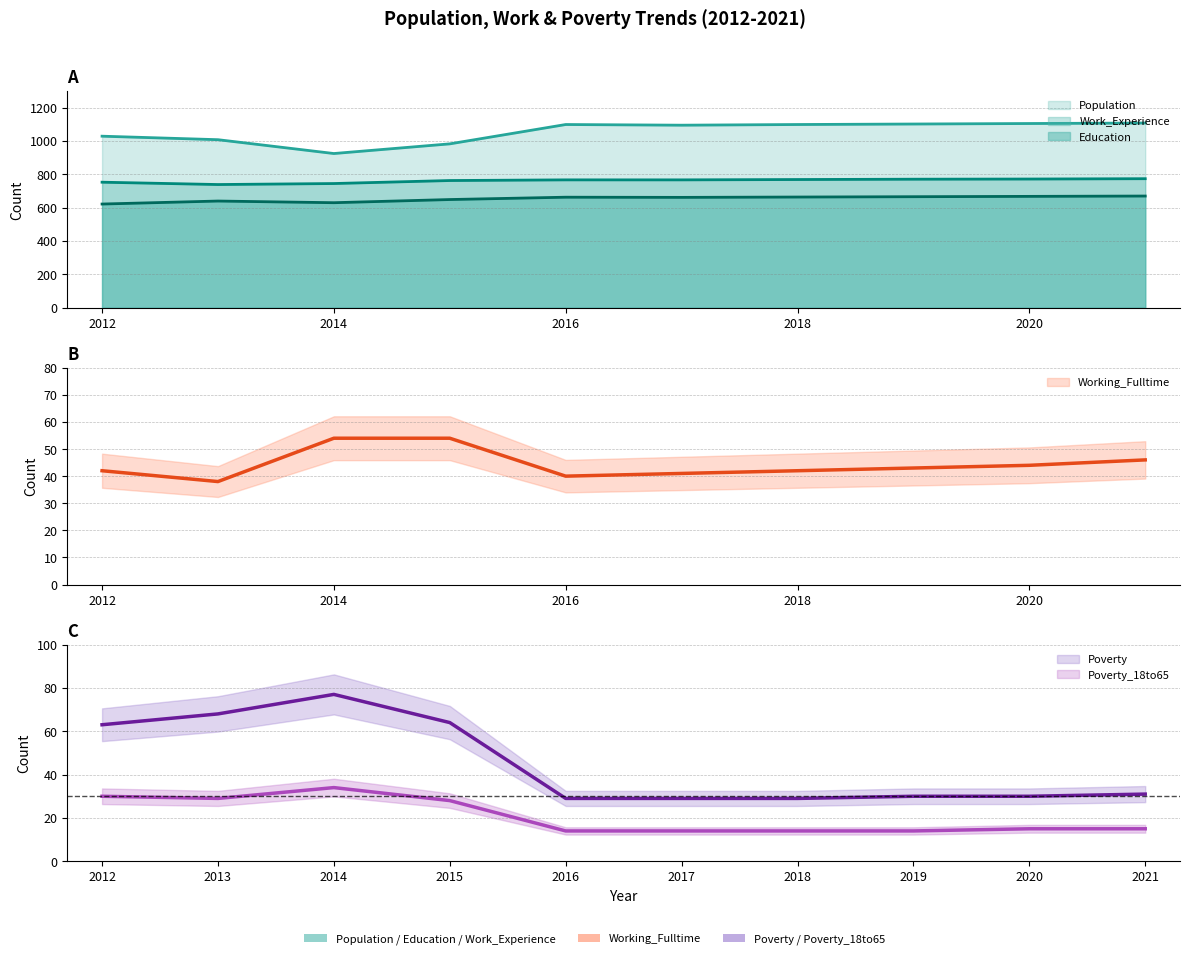

What is the greatest value displayed?

1108